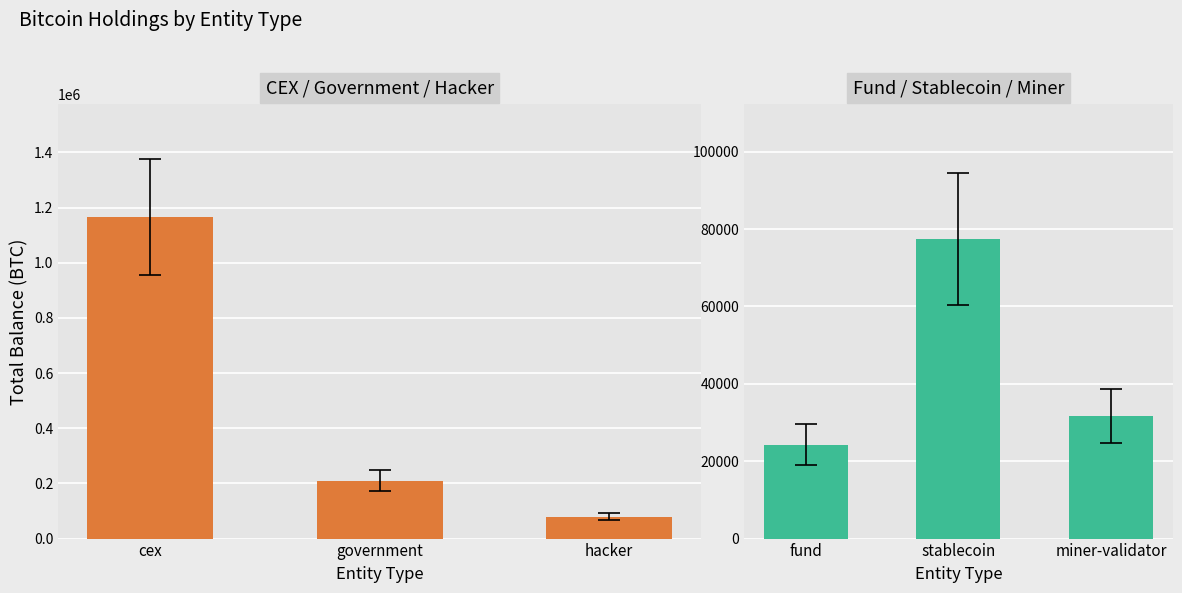

Which series has the widest spread of values?

cex / government / hacker